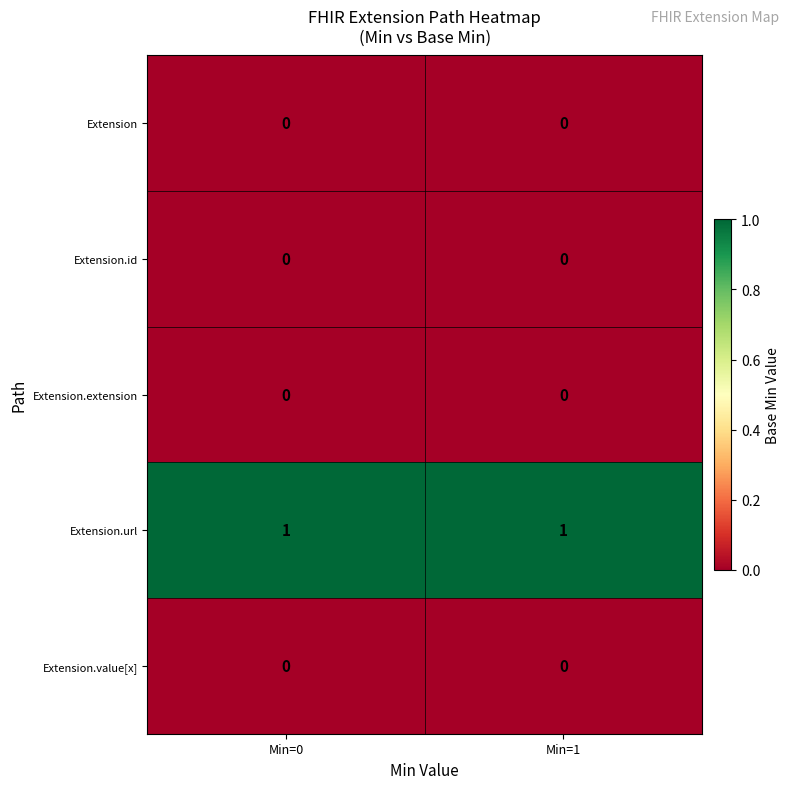

Is it true that Extension.extension equals 0 at Min=0?

True